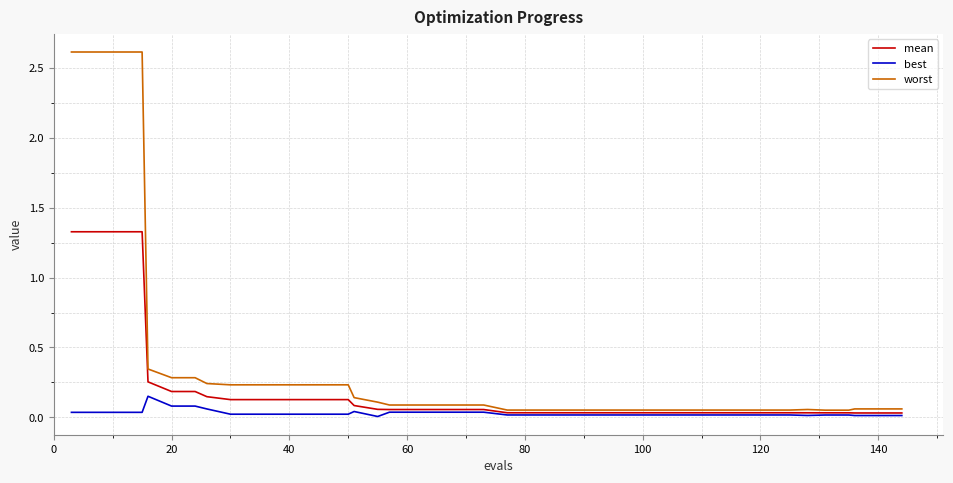

Which series has the widest spread of values?

worst